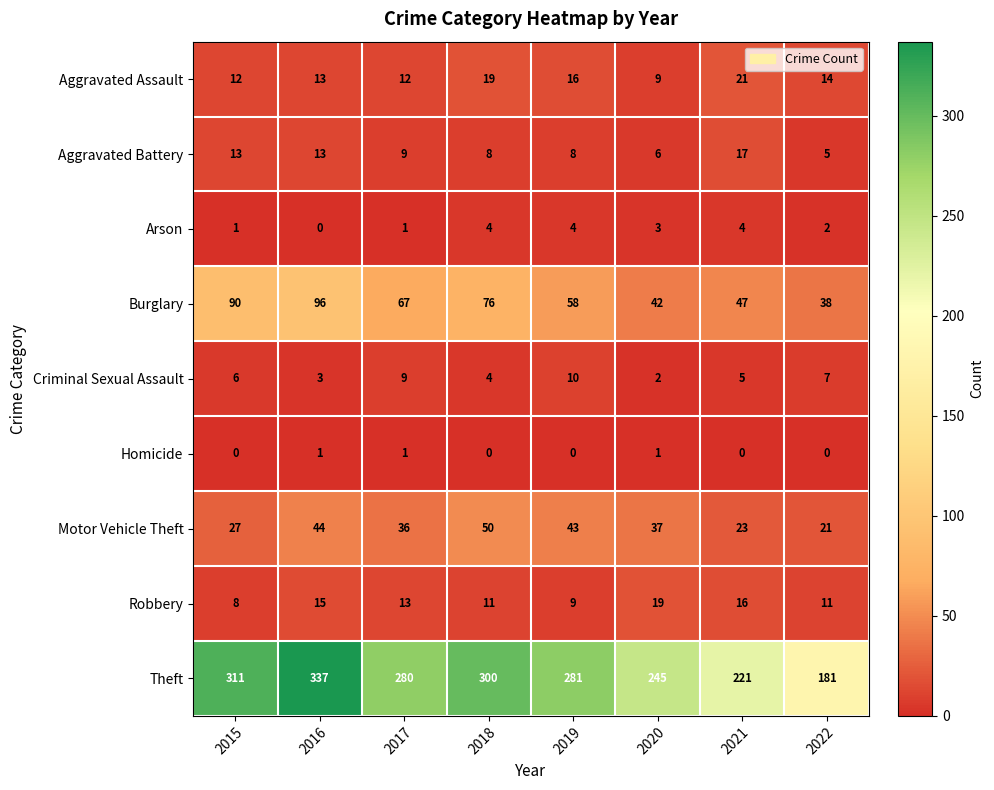

At which category is the sum across all series the highest?

2016